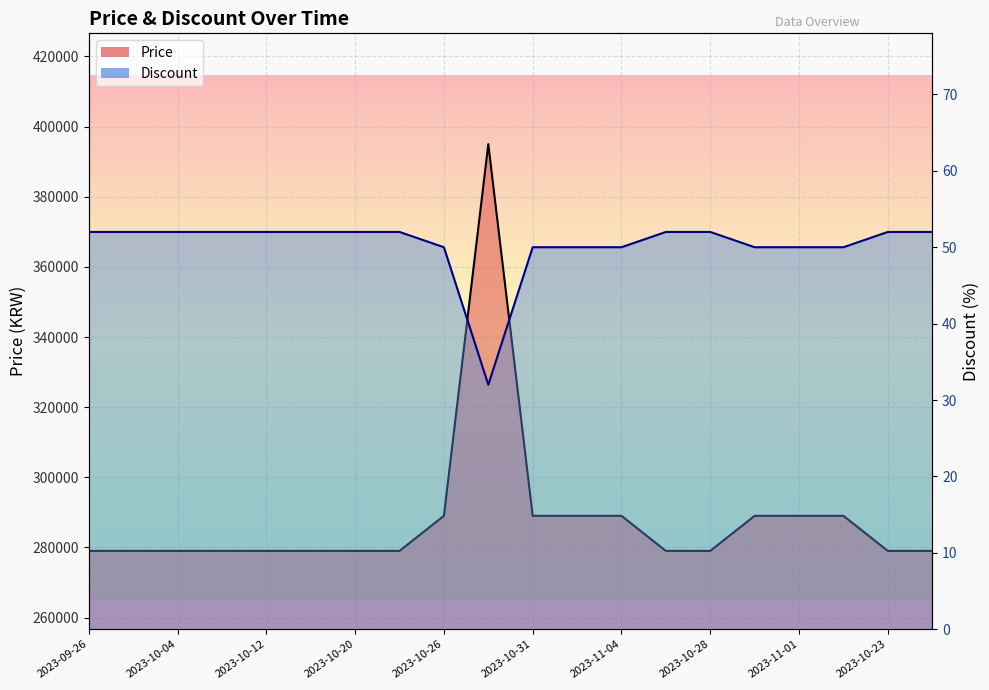

Reading left to right, list all the values displayed in this chart.

Price: 279000	279000	279000	279000	279000	279000	279000	279000	289000	395000	289000	289000	289000	279000	279000	289000	289000	289000	279000	279000
Discount: 52	52	52	52	52	52	52	52	50	32	50	50	50	52	52	50	50	50	52	52